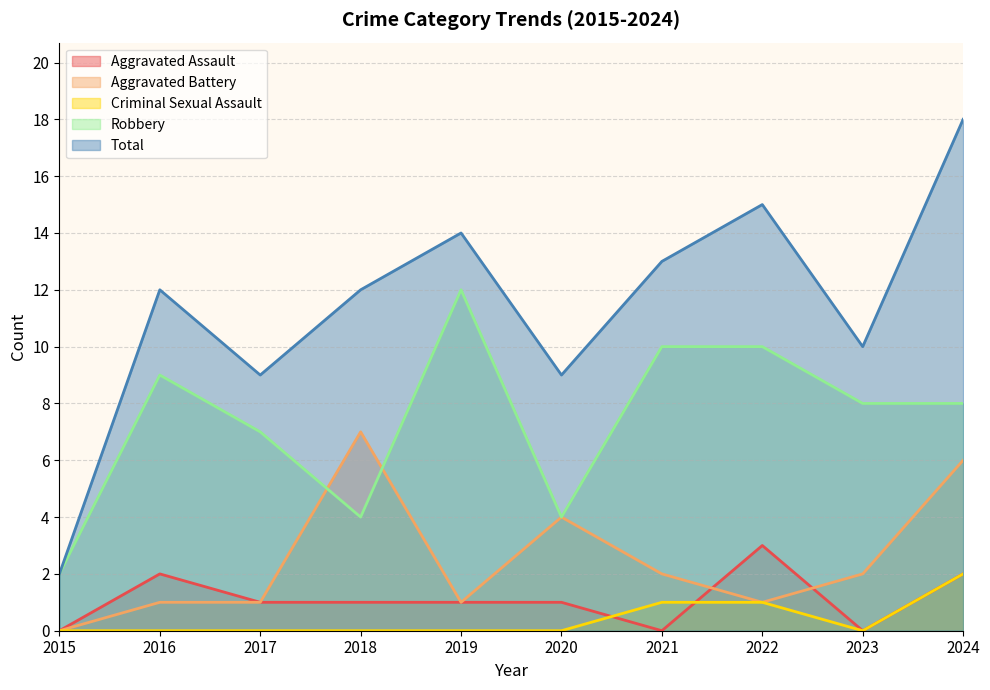

How many lines are shown in the chart?

5